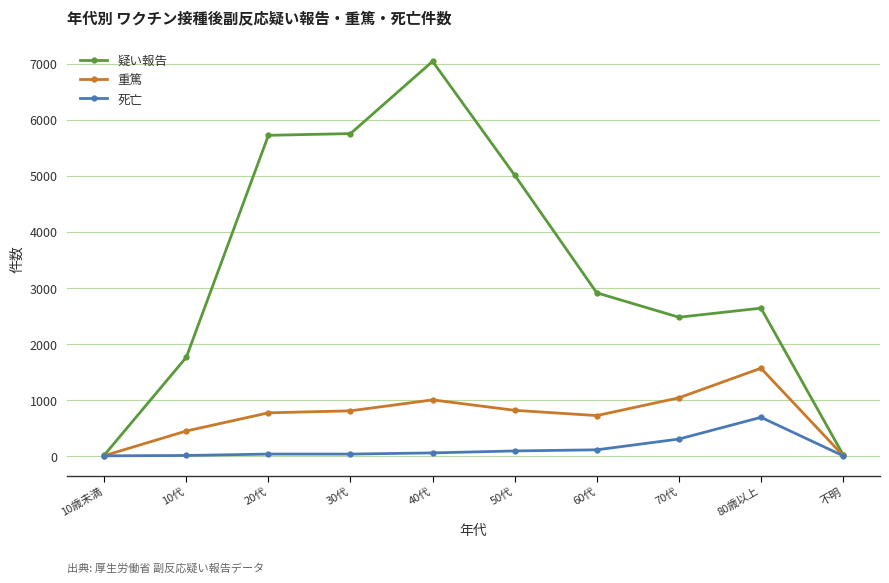

How many values in the 疑い報告 series are below 2908?

5